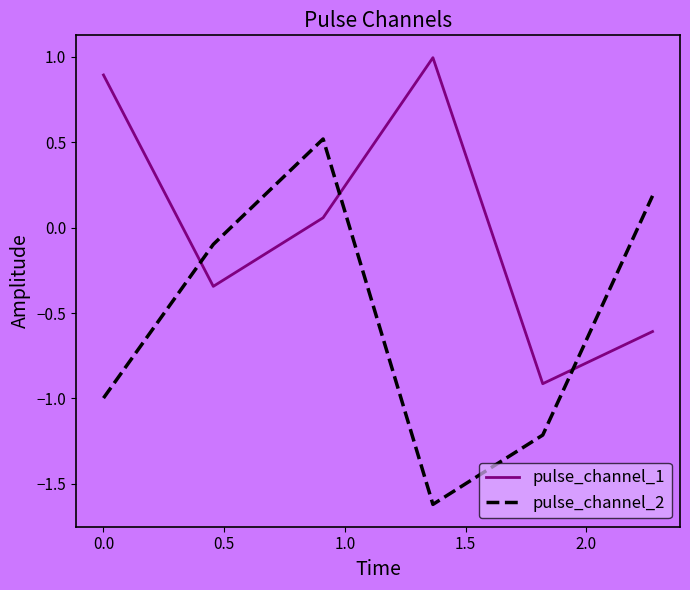

Which series has the widest spread of values?

pulse_channel_2